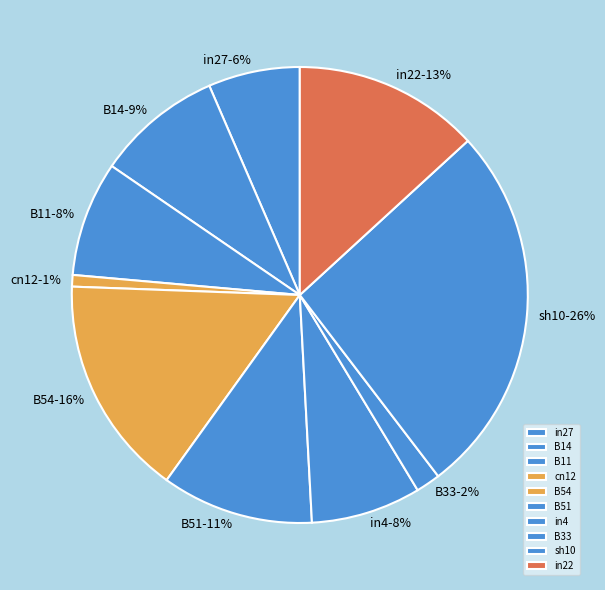

Which has a higher value, sh10 or B54?

sh10